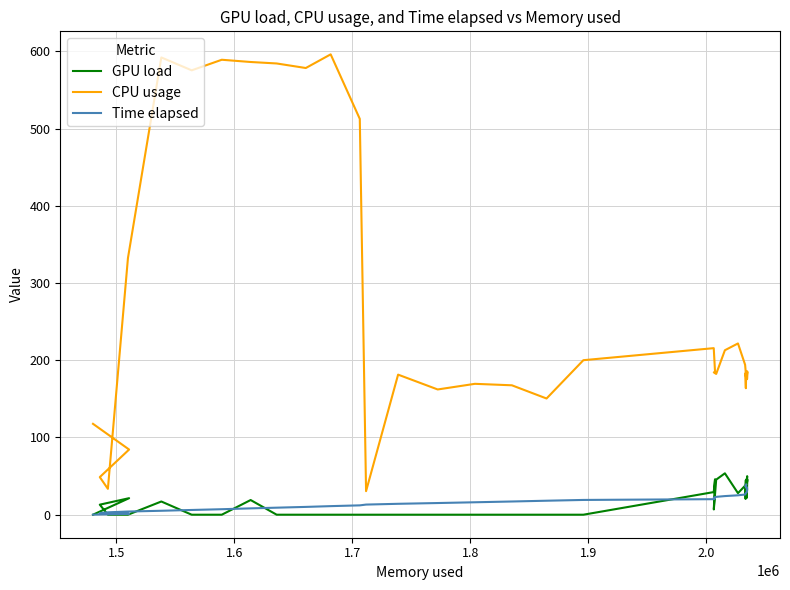

True or false: CPU usage and Time elapsed cross at least once.

False